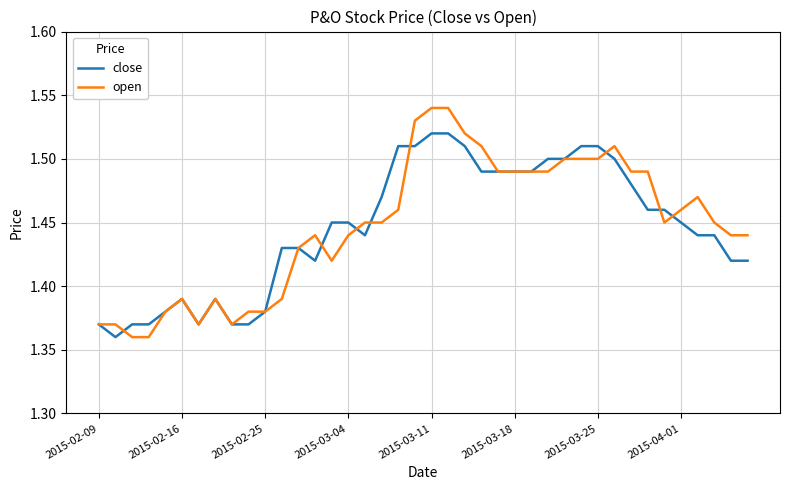

What is the sum of all close values?

57.8